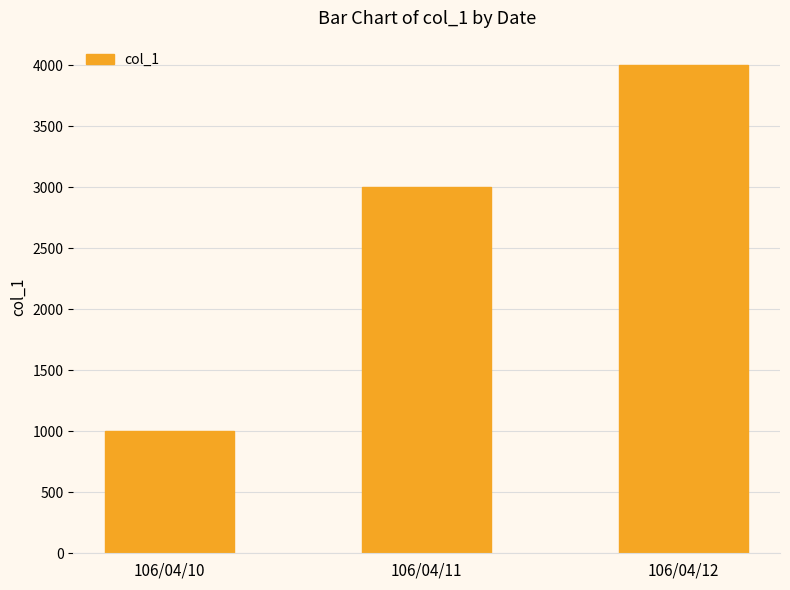

Count the number of categories in the chart.

3